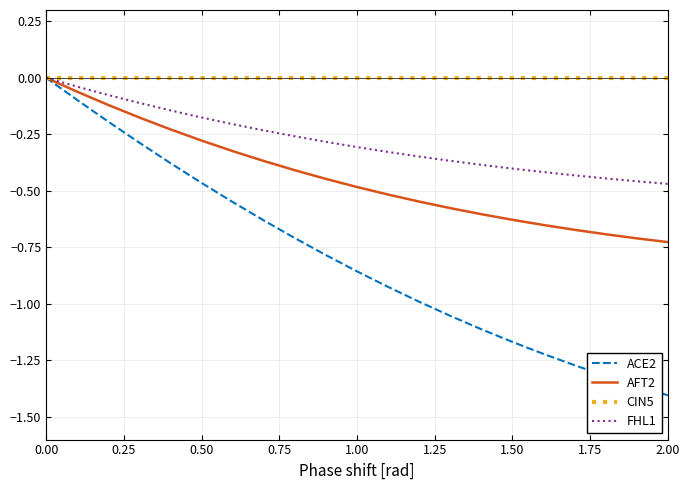

Which series has the largest range (max minus min)?

ACE2